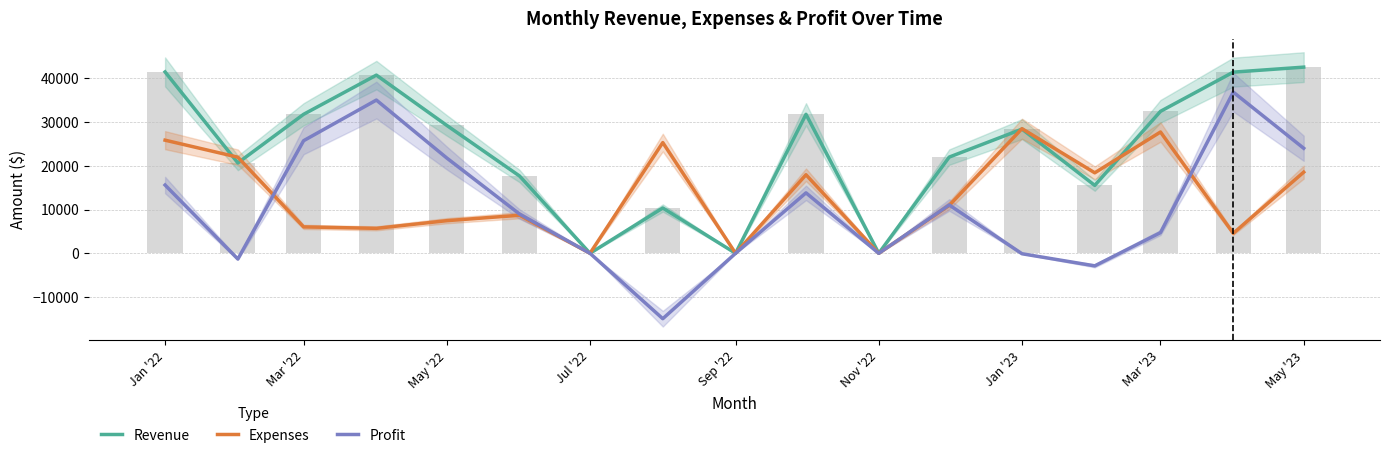

What is the total value across all series at Jan '23?

56744